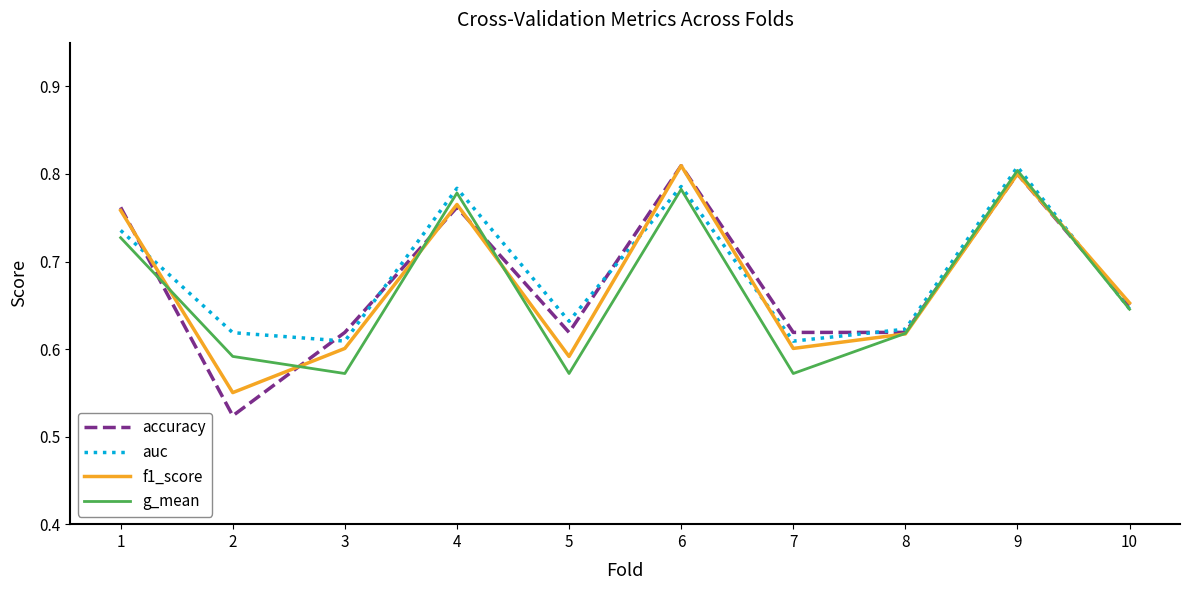

Which category has the lowest value across all series?

2